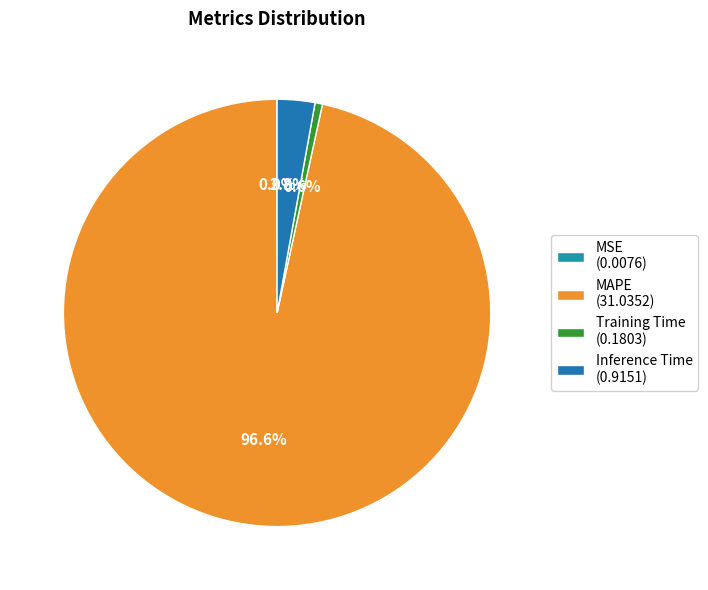

What is the smallest slice in the pie chart?

MSE